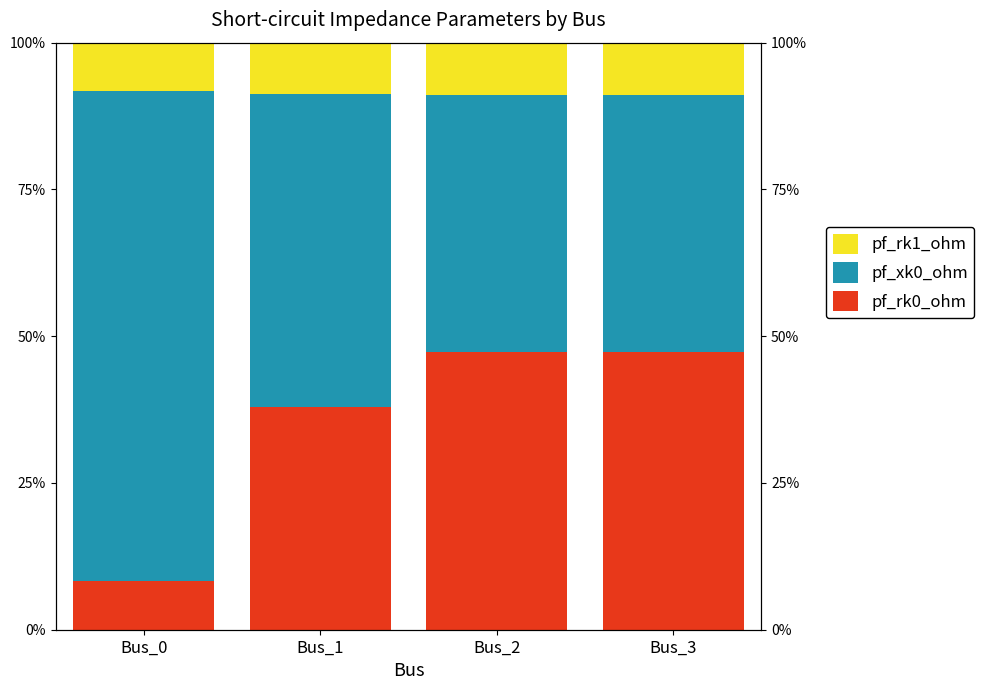

Is it true that pf_xk0_ohm equals 43.9 at Bus_2?

True